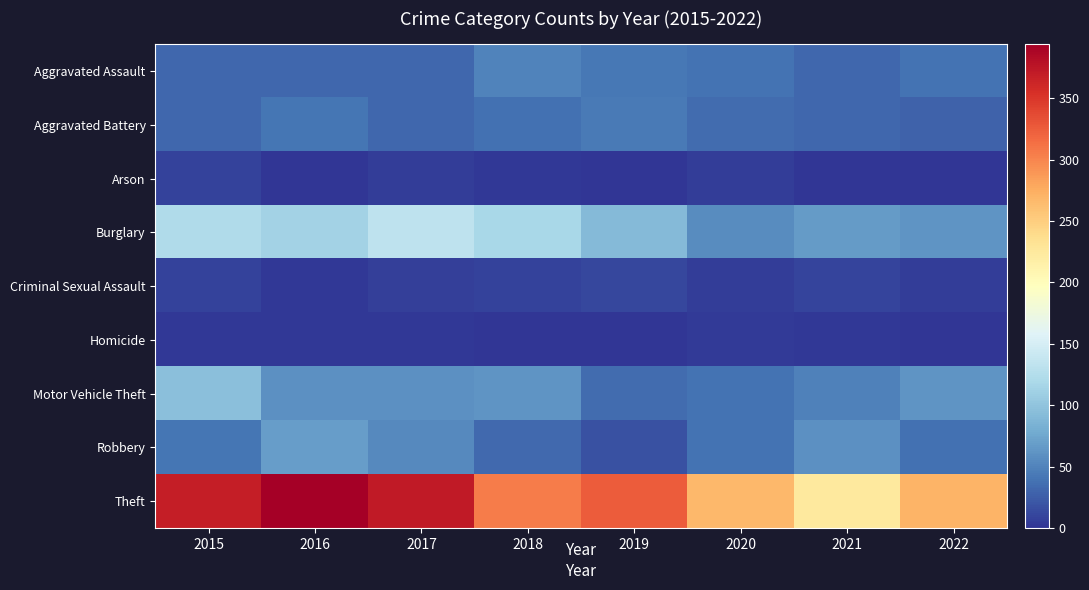

At how many categories does at least one series exceed 366?

3